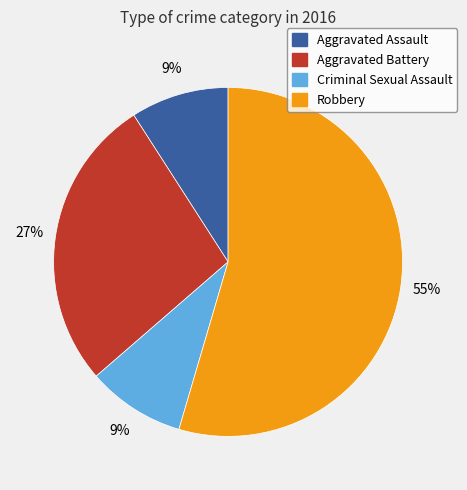

Count the number of slices in the pie.

4